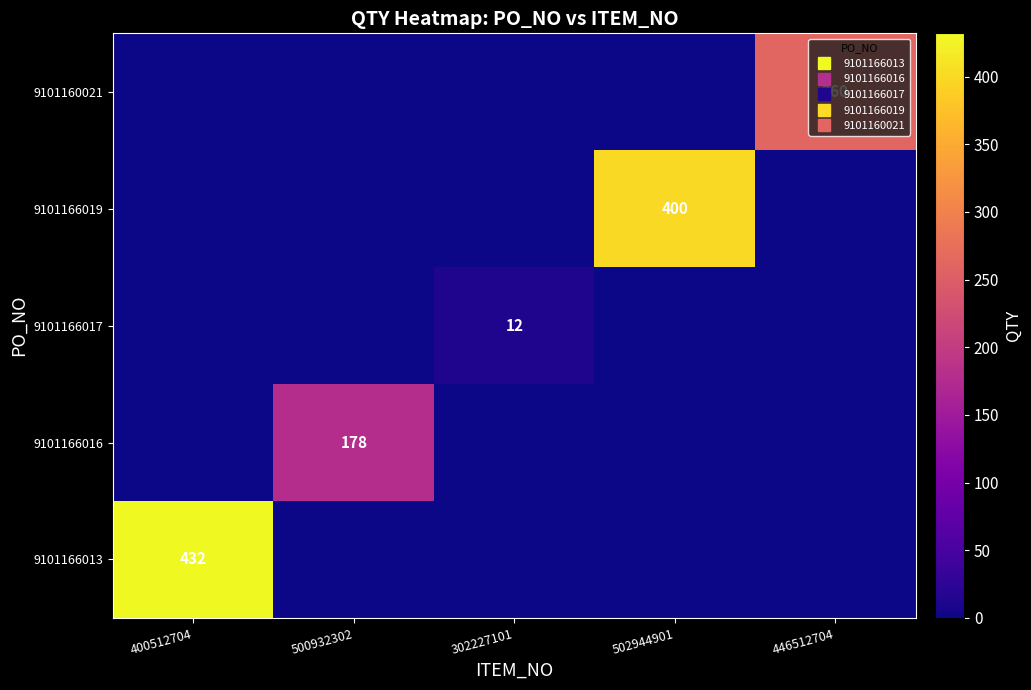

What is the sum of all 9101160021 values?

260